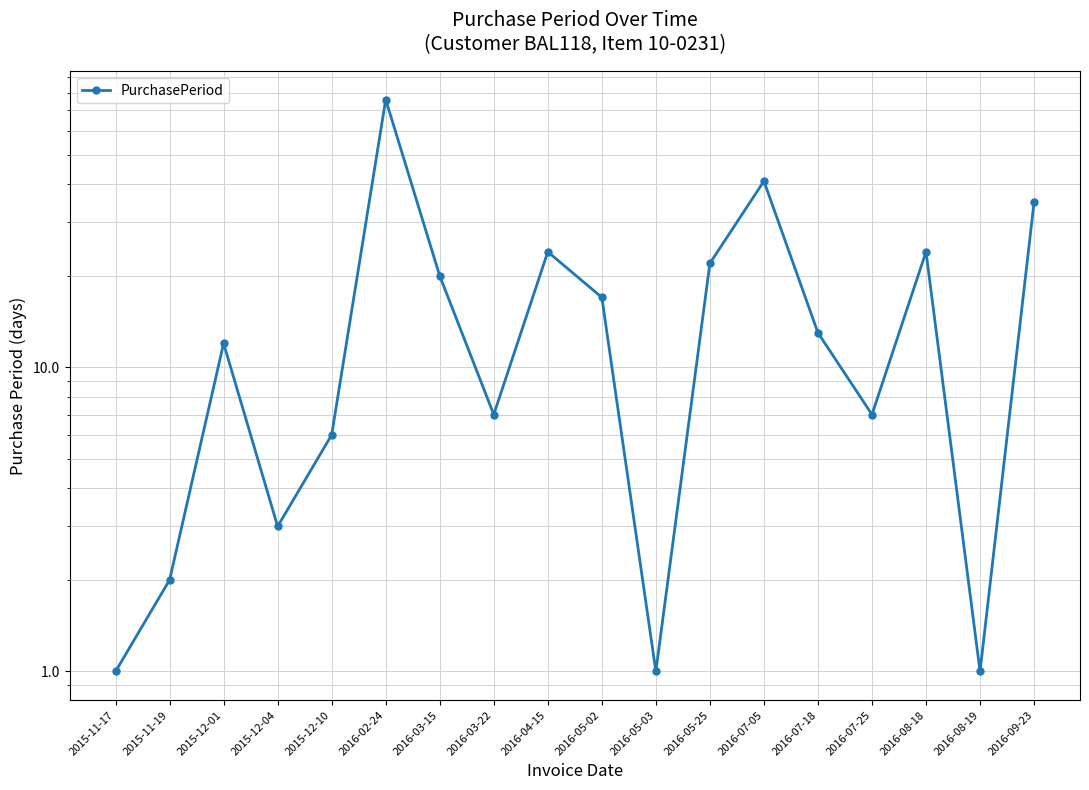

Does the chart display data point markers on the line(s)?

Yes